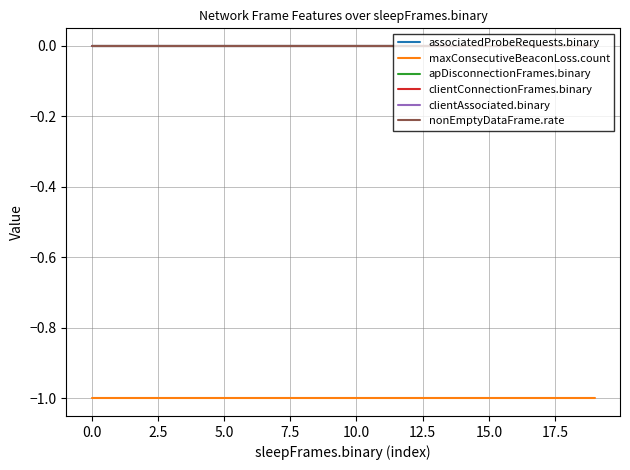

True or false: clientAssociated.binary has more than 1 points higher than both neighbors.

False